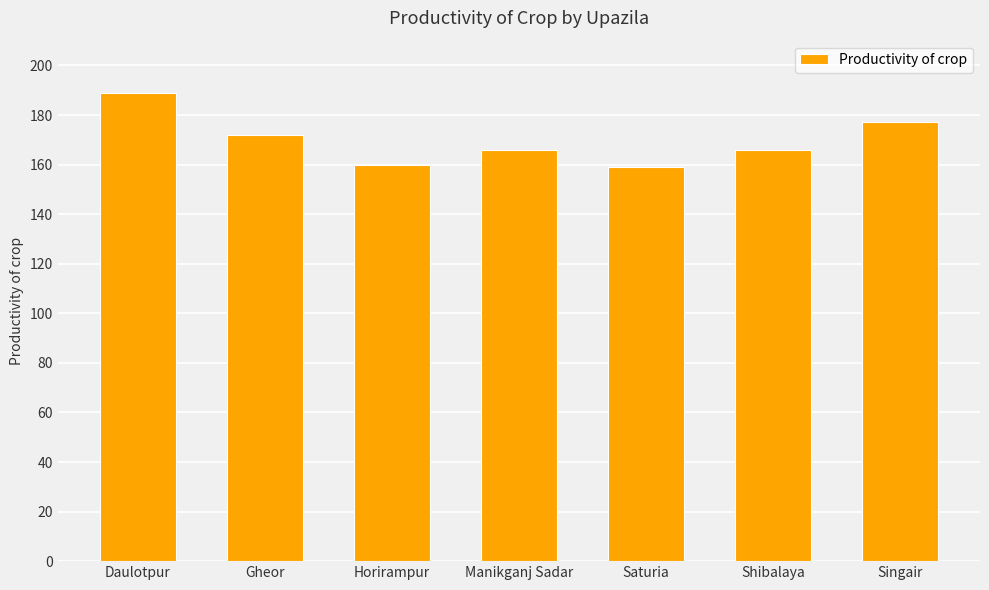

What is the label of the 5th bar from the left?

Saturia